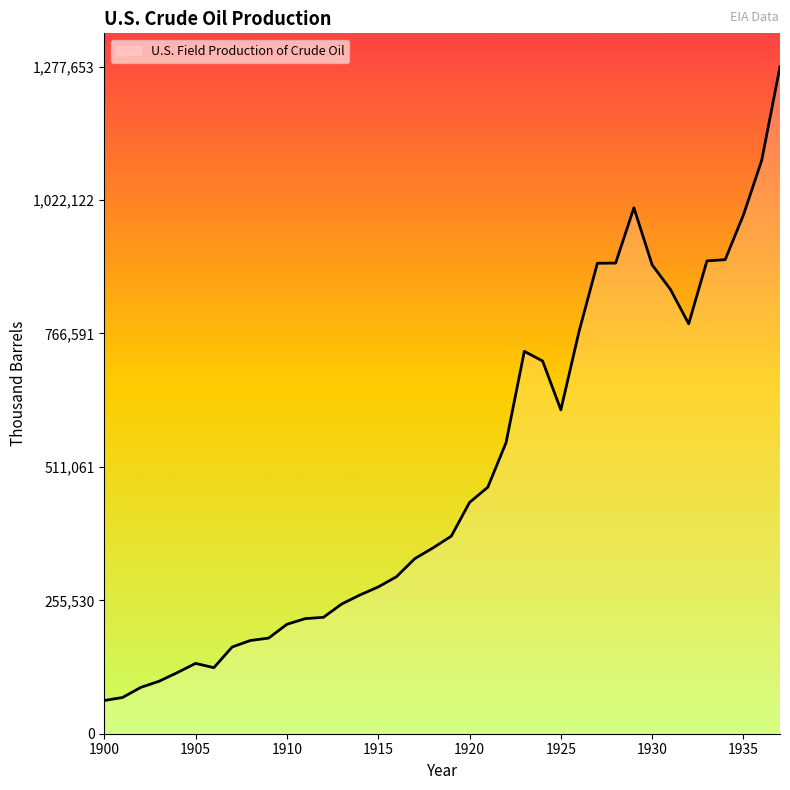

What is the difference between the maximum and minimum values?

1214032